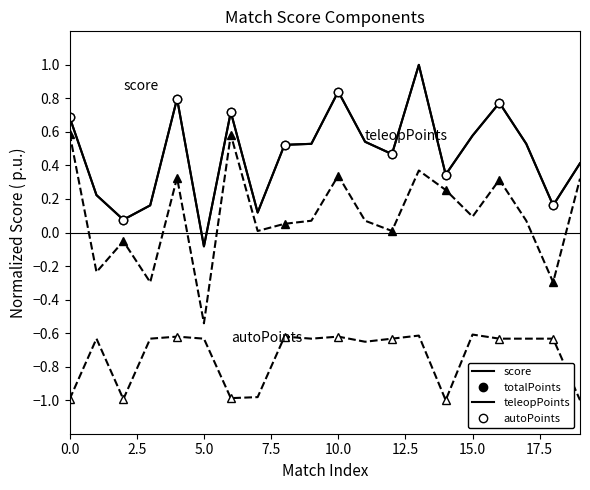

List the series in order of their peak value, highest first.

score, totalPoints, teleopPoints, autoPoints